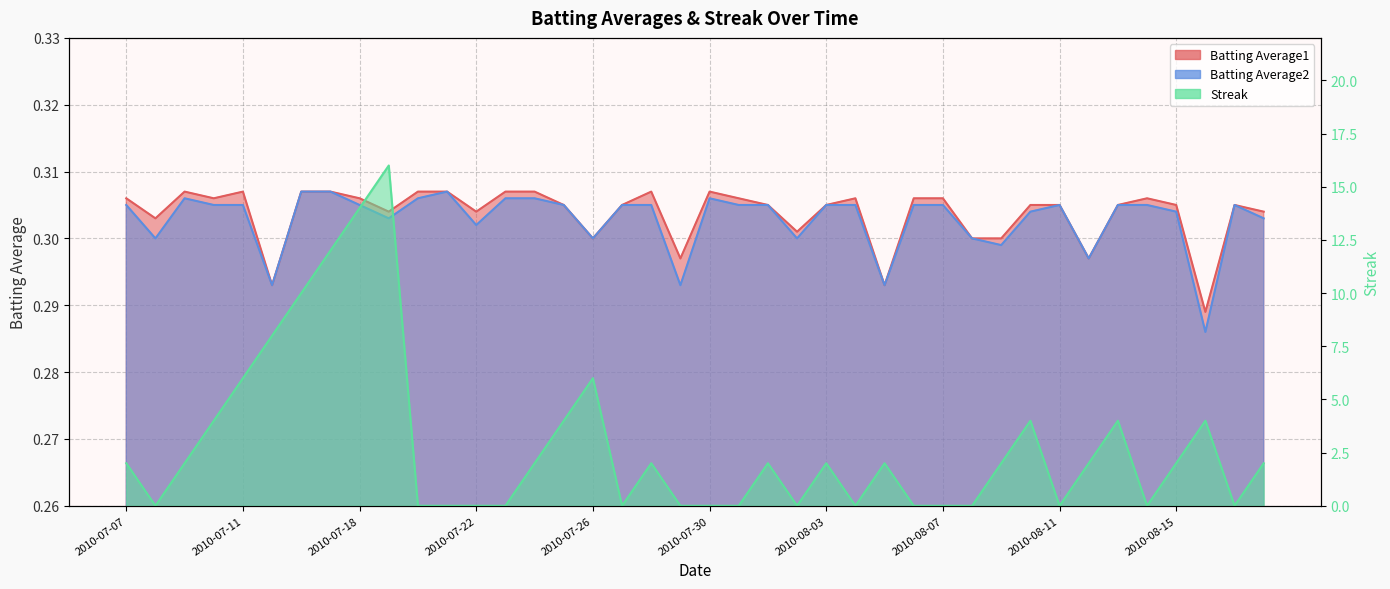

How many lines are shown in the chart?

3